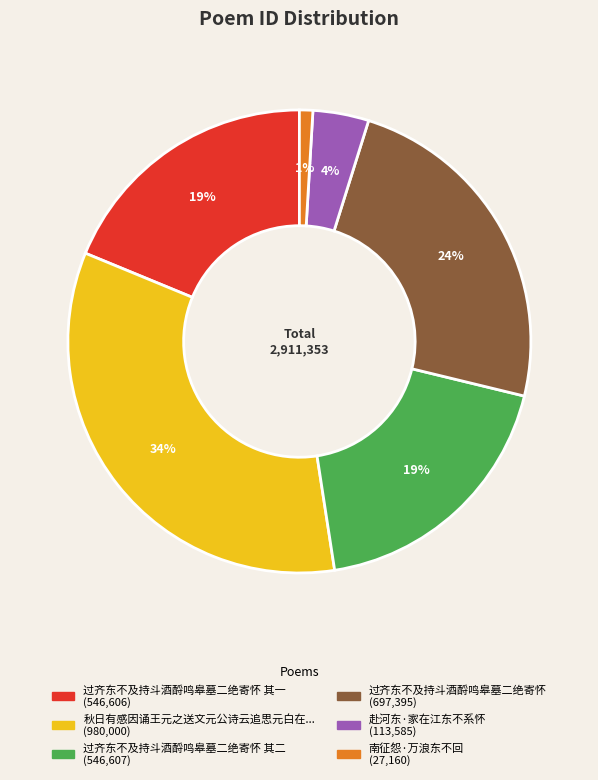

Does any single category account for the majority?

No